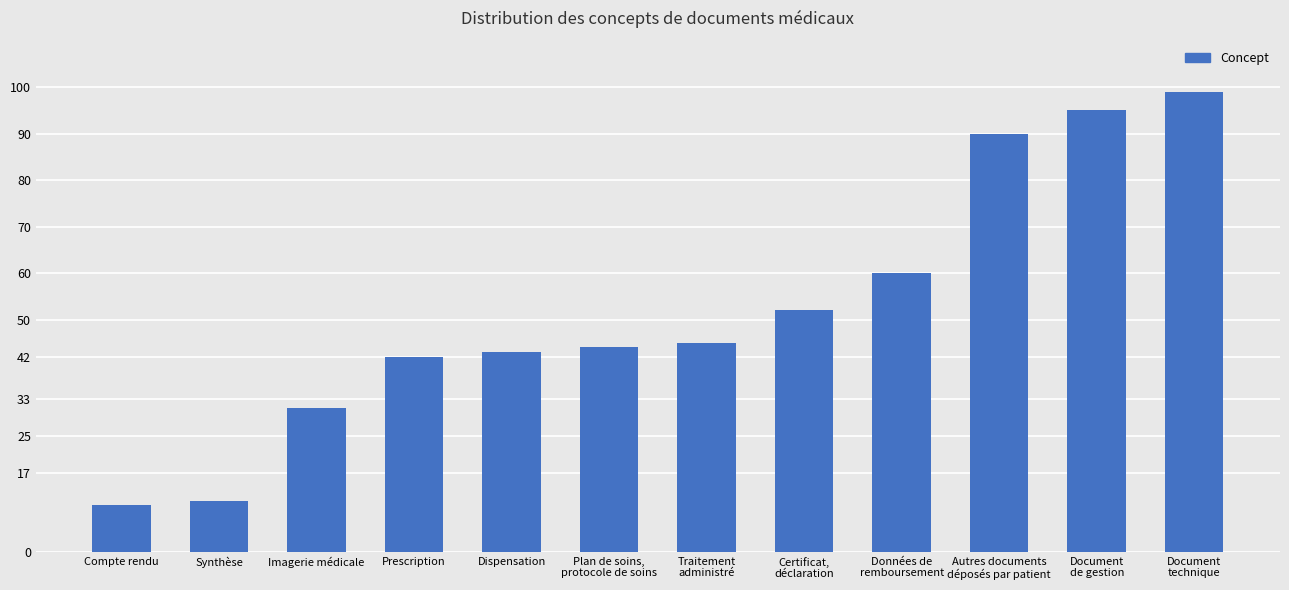

Rank the categories by value from lowest to highest.

Compte rendu, Synthèse, Imagerie médicale, Prescription, Dispensation, Plan de soins,
protocole de soins, Traitement
administré, Certificat,
déclaration, Données de
remboursement, Autres documents
déposés par patient, Document
de gestion, Document
technique